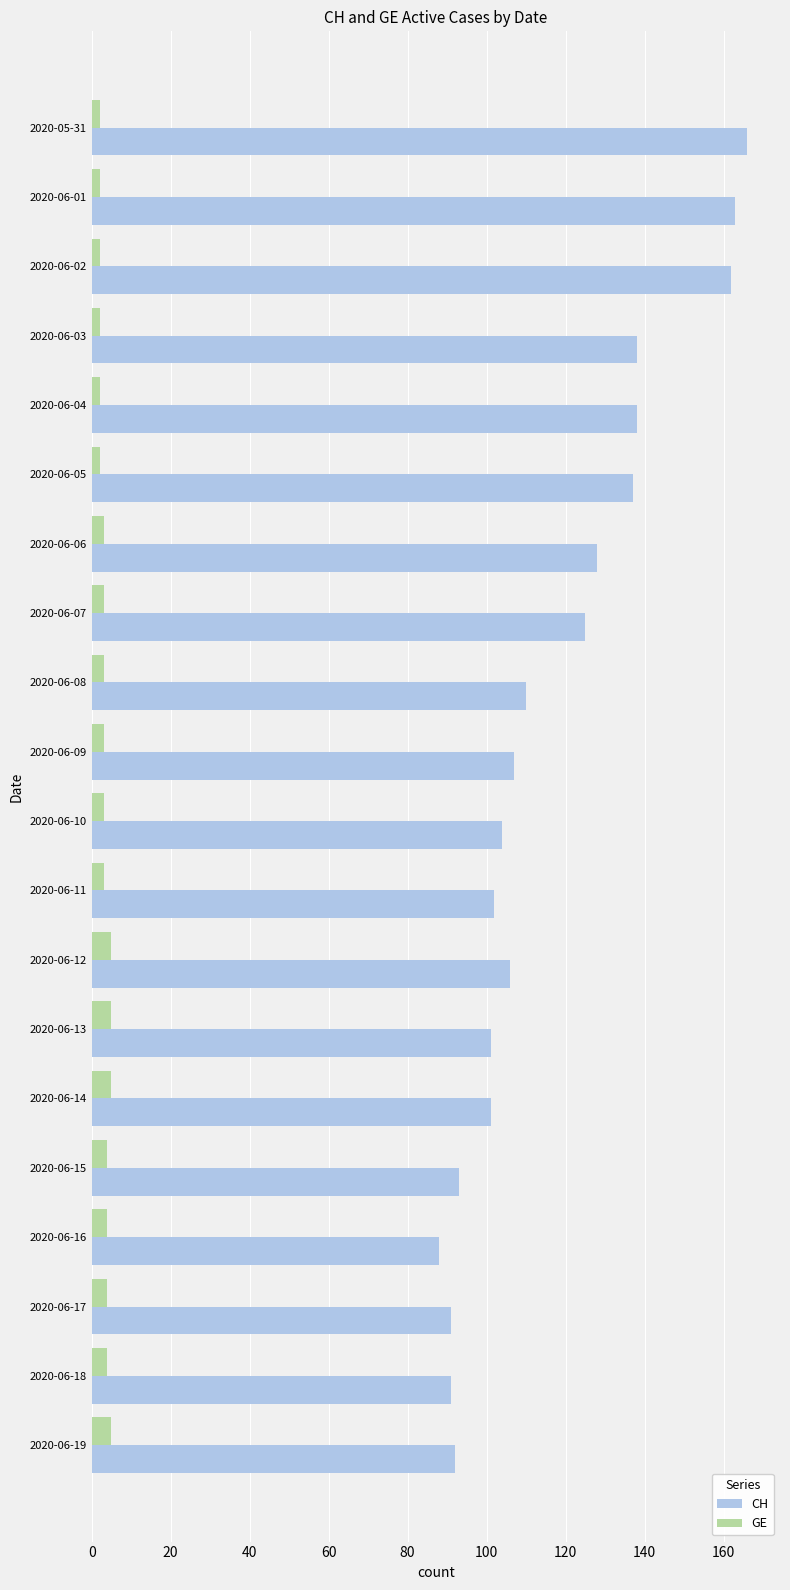

What is the maximum value for CH?

166